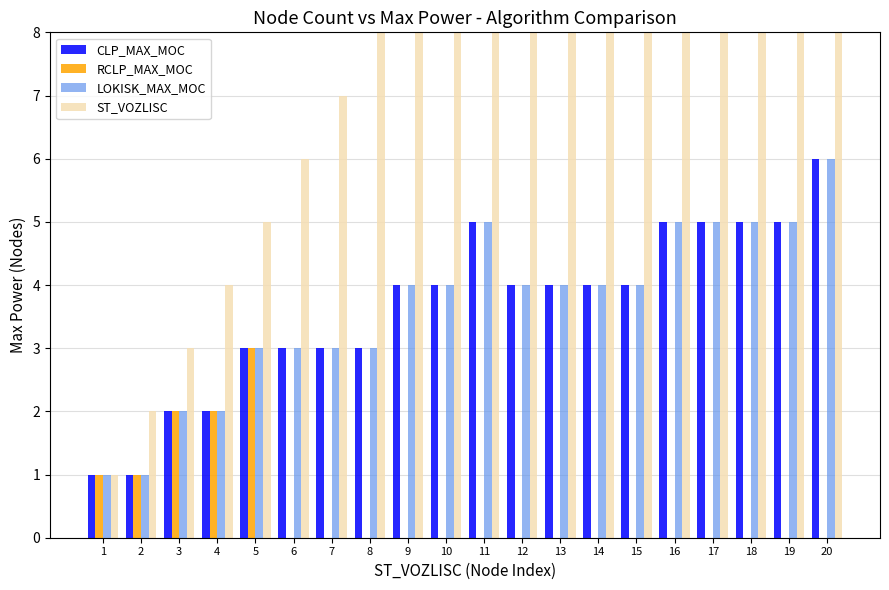

Reading left to right, list all the values displayed in this chart.

CLP_MAX_MOC: 1	1	2	2	3	3	3	3	4	4	5	4	4	4	4	5	5	5	5	6
RCLP_MAX_MOC: 1	1	2	2	3	0	0	0	0	0	0	0	0	0	0	0	0	0	0	0
LOKISK_MAX_MOC: 1	1	2	2	3	3	3	3	4	4	5	4	4	4	4	5	5	5	5	6
ST_VOZLISC: 1	2	3	4	5	6	7	8	9	10	11	12	13	14	15	16	17	18	19	20